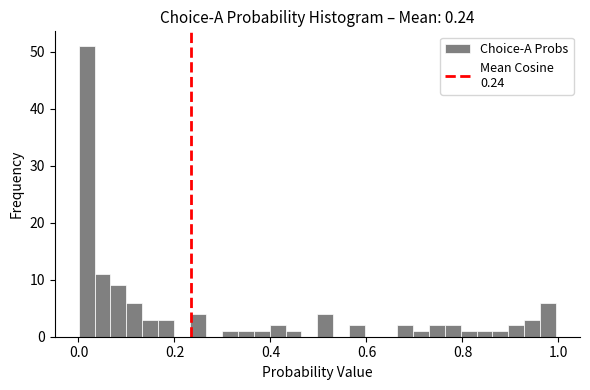

Around what value on the x-axis is the tallest bar? Give the approximate position of its centre, as read against the axis.

0.02